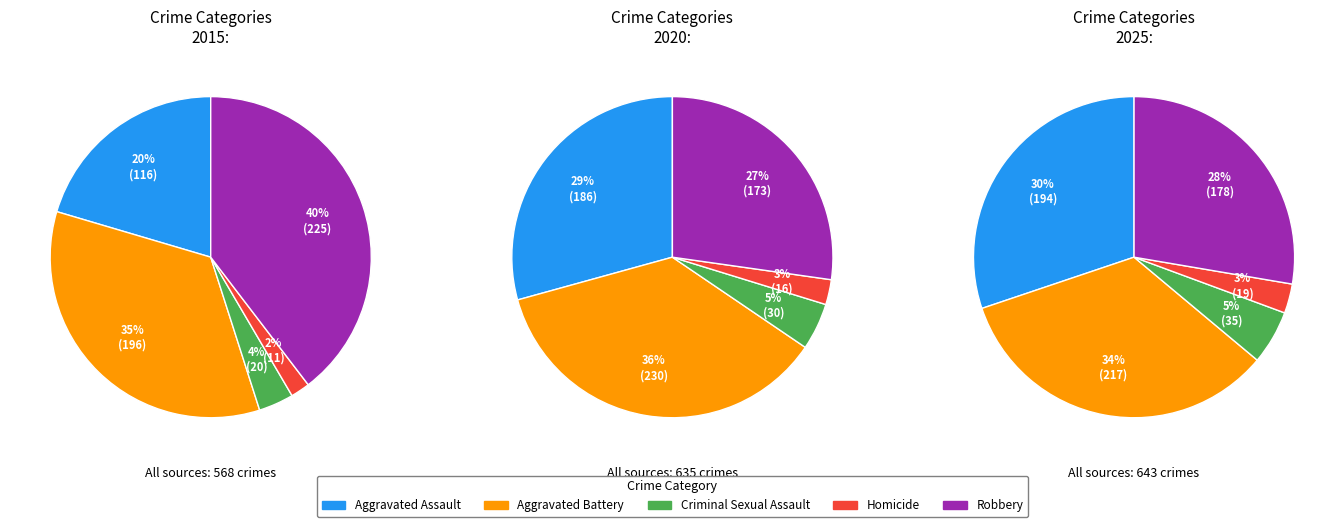

Does any single category account for the majority?

No